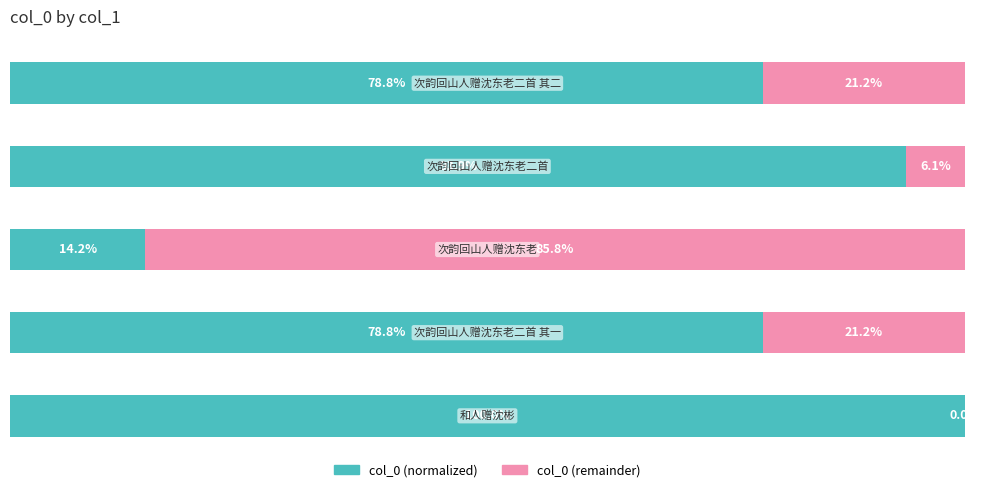

What are all the series names shown in the legend?

col_0 (normalized), col_0 (remainder)